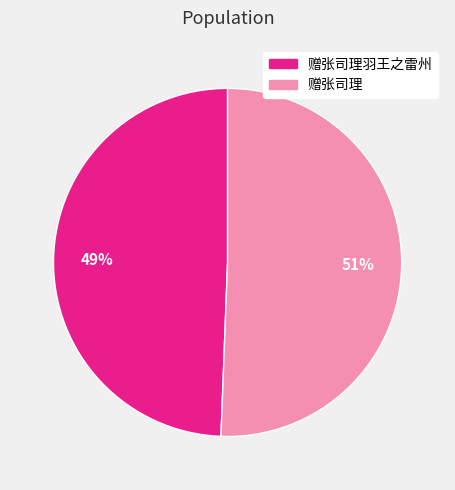

Combined, do 赠张司理羽王之雷州 and 赠张司理 account for over 50%?

Yes